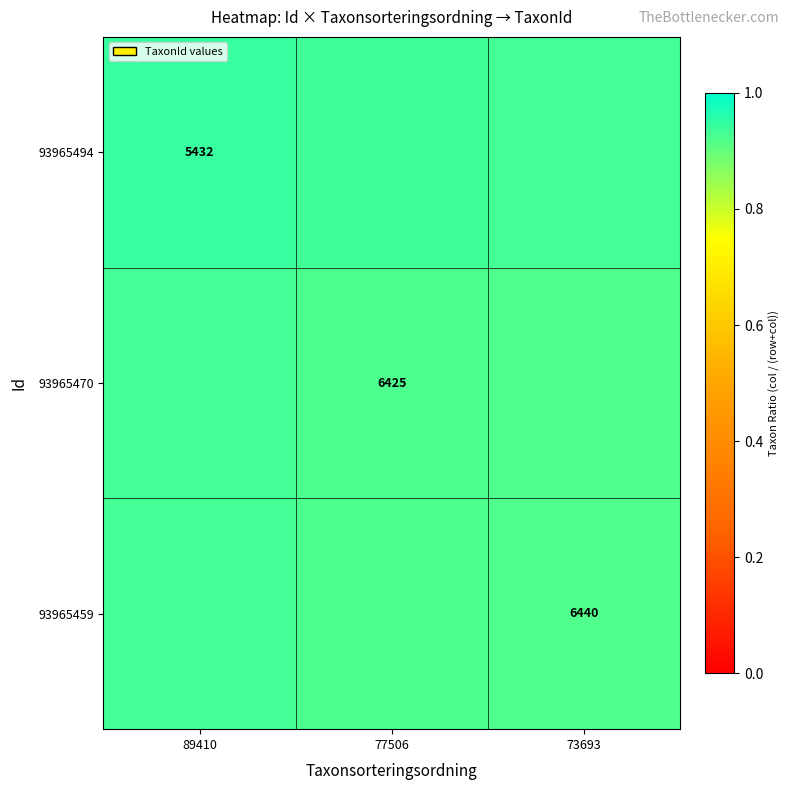

What is the total value across all series at 89410?

2.8